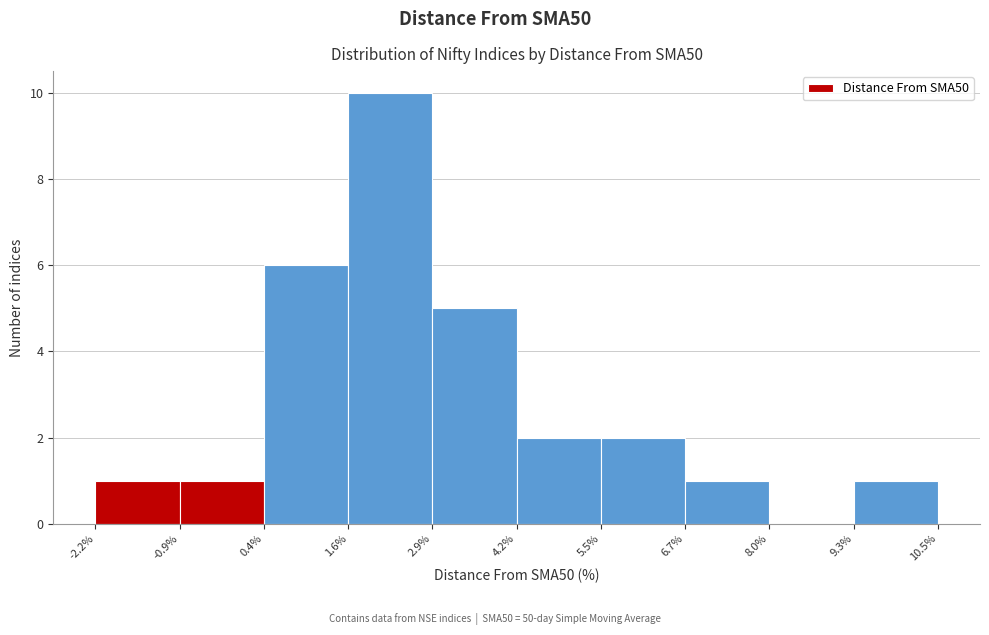

Reading left to right, transcribe this chart: for each bar, give the range it covers on the x-axis and its height. The values are not printed on the chart, so give them approximately, as read against the axis.

-2.2% to -0.9%: 1
-0.9% to 0.4%: 1
0.4% to 1.6%: 6
1.6% to 2.9%: 10
2.9% to 4.2%: 5
4.2% to 5.5%: 2
5.5% to 6.7%: 2
6.7% to 8.0%: 1
8.0% to 9.3%: 0
9.3% to 10.5%: 1